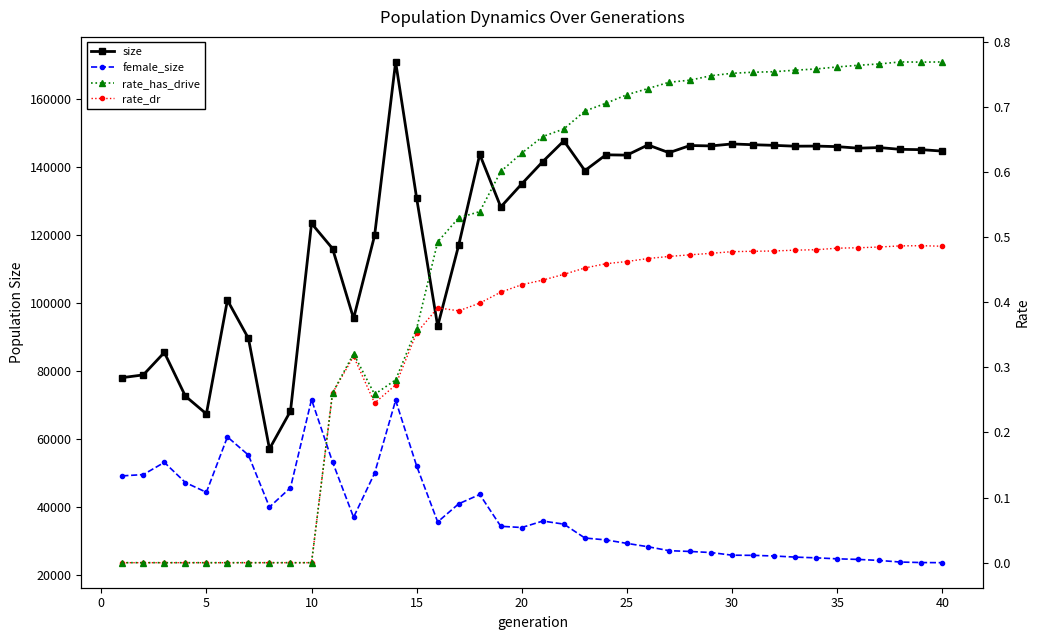

Which series has the widest spread of values?

size